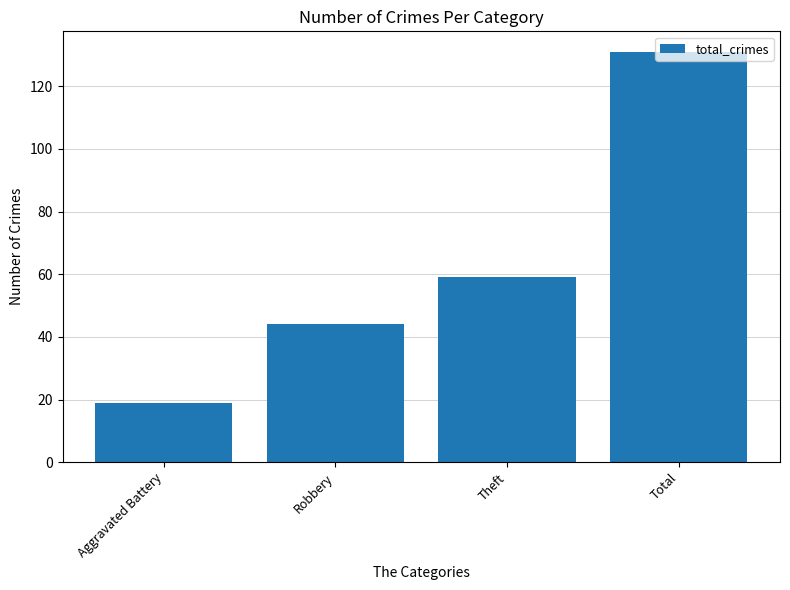

Rank the categories by value from highest to lowest.

Total, Theft, Robbery, Aggravated Battery